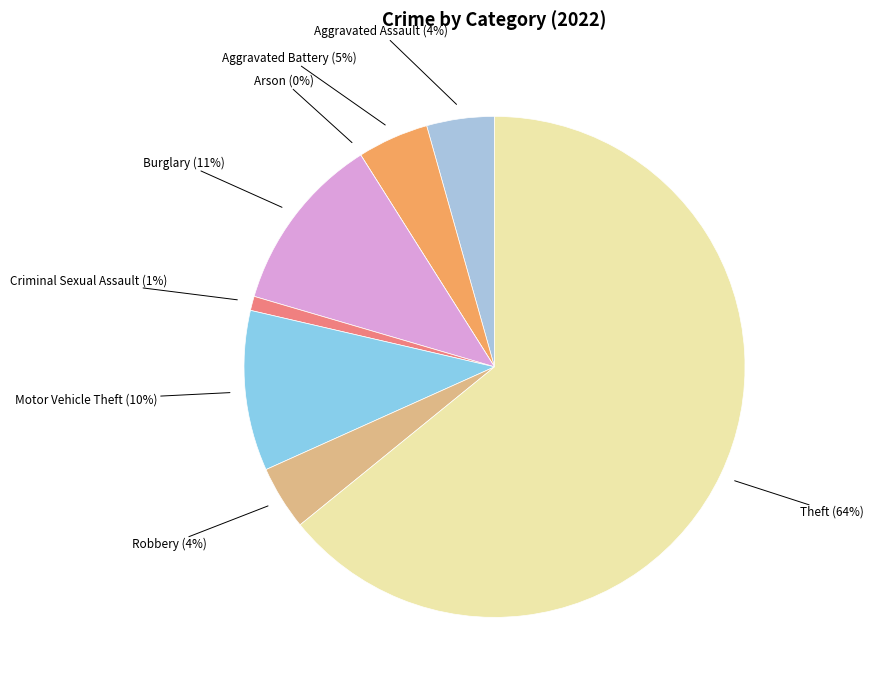

The Aggravated Battery slice represents 5% of the pie. True or false?

True